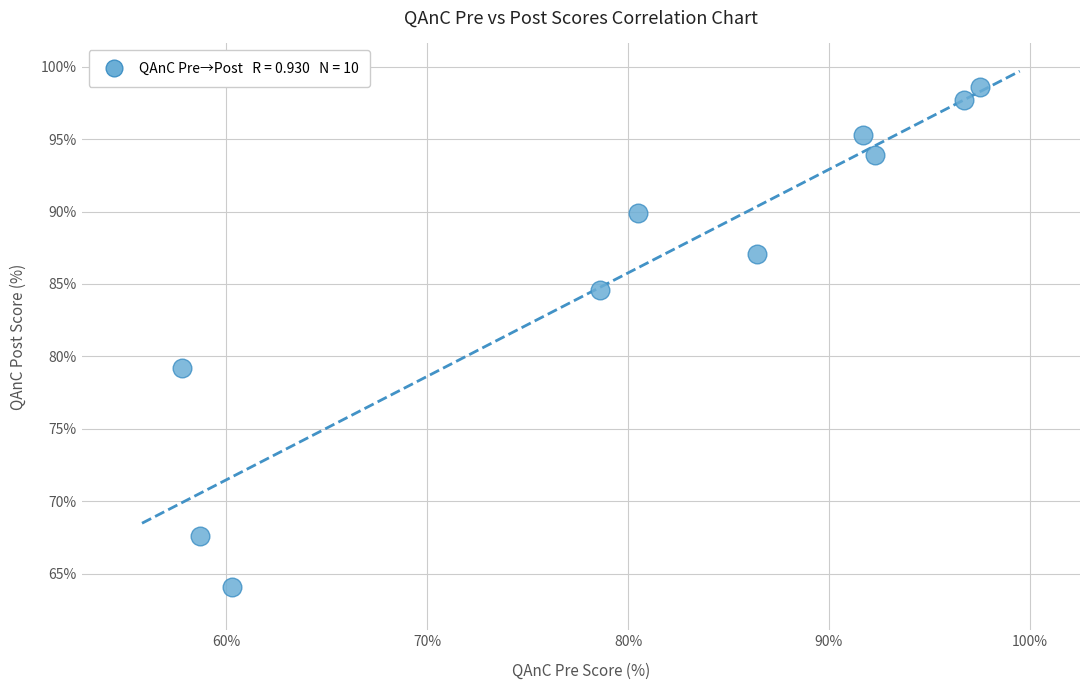

What is the average X value?

80.0